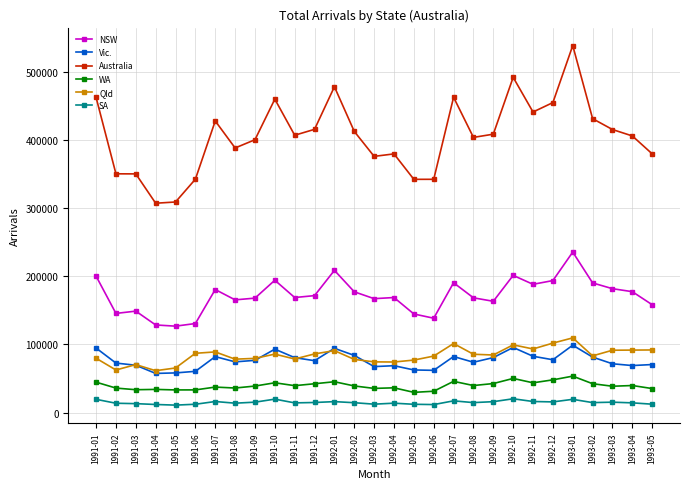

How many values in the SA series are below 14520?

14